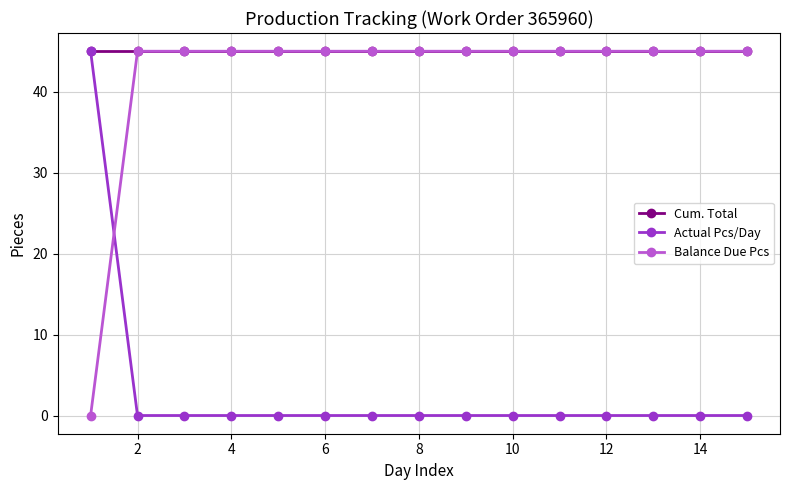

What is the greatest value displayed?

45